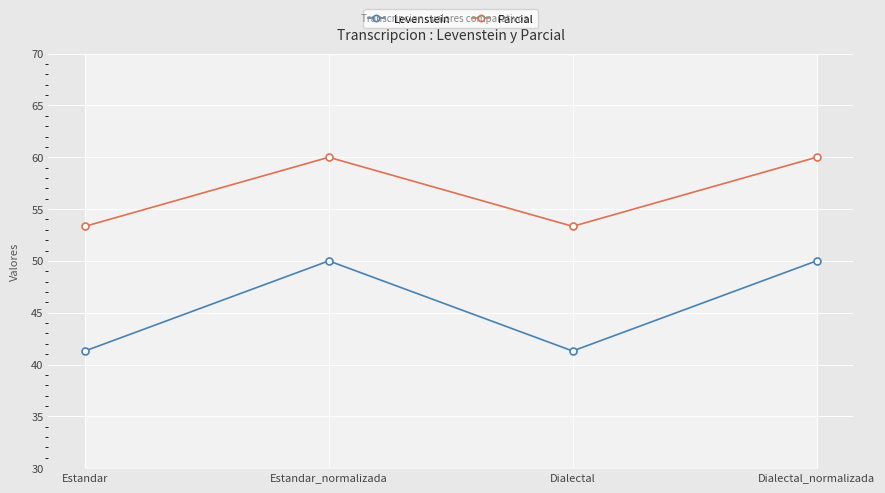

What position from the right is Estandar_normalizada?

3